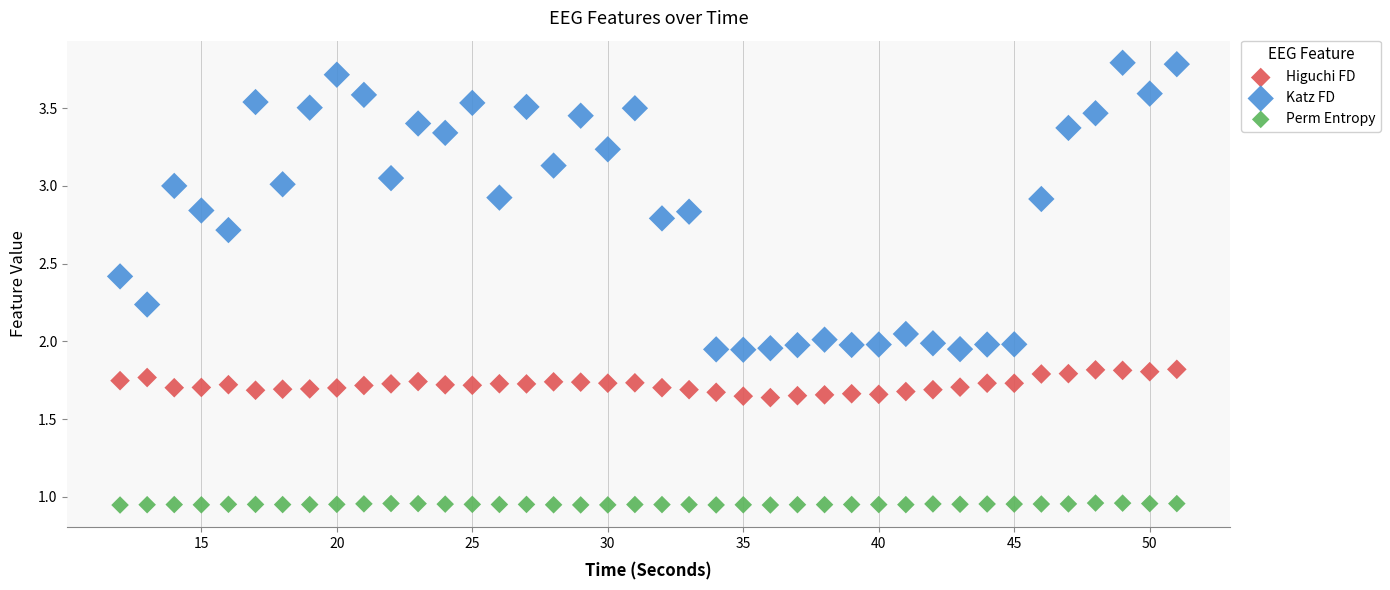

Which series reaches the maximum Y coordinate?

Katz FD